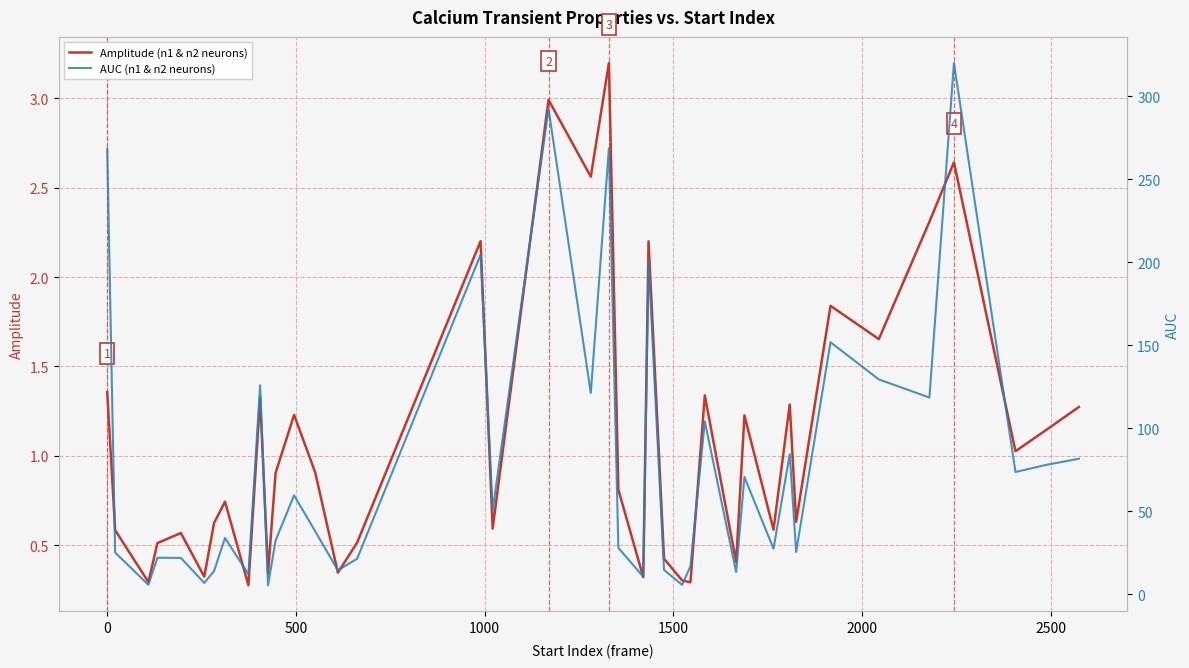

True or false: Amplitude (n1 & n2 neurons) and AUC (n1 & n2 neurons) intersect in this chart.

False